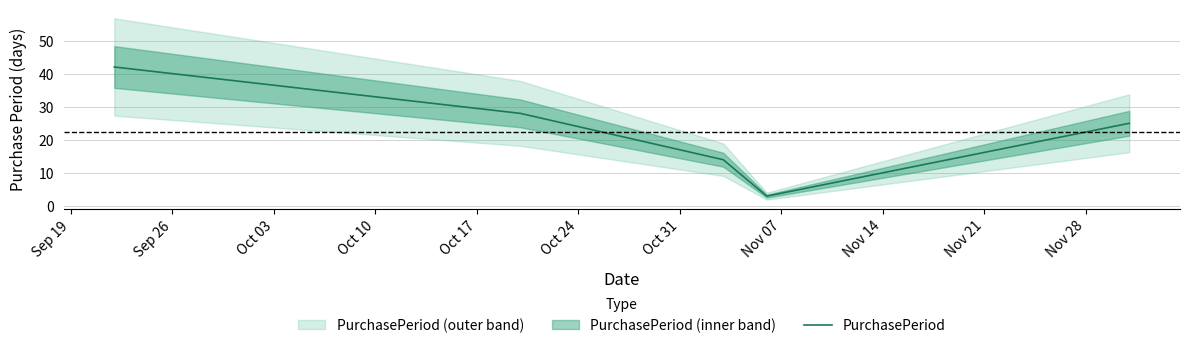

True or false: the data has more than 2 interior local peaks.

False